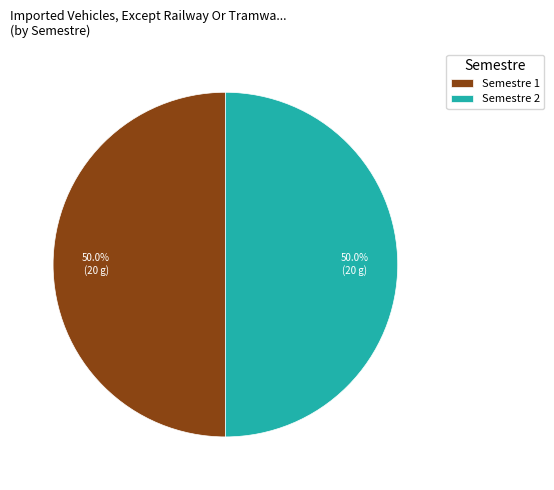

Combined, do Semestre 2 and Semestre 1 account for over 50%?

Yes